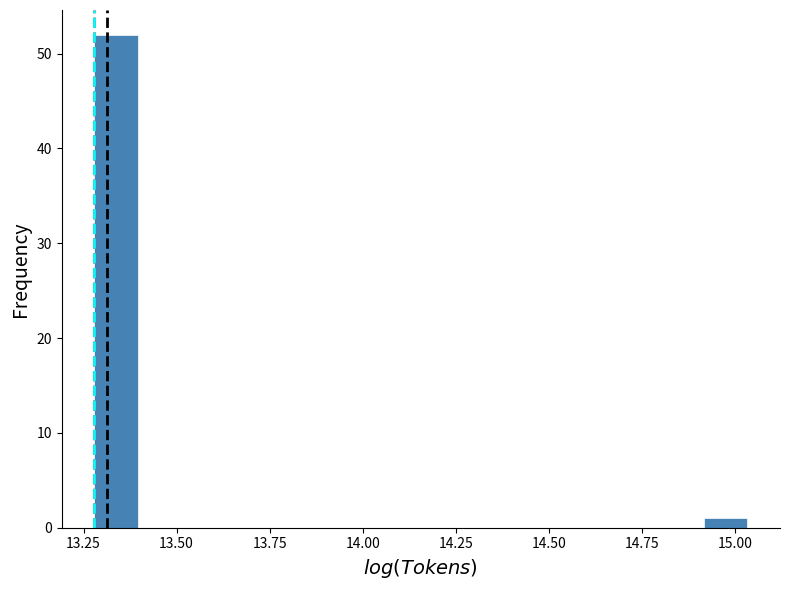

Read against the x-axis, roughly where is the centre of the tallest bar?

13.35